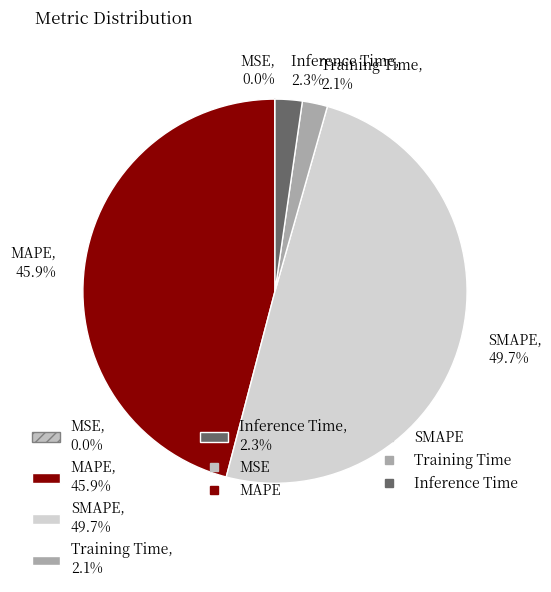

Combined, do SMAPE, 49.7% and Inference Time, 2.3% account for over 50%?

Yes